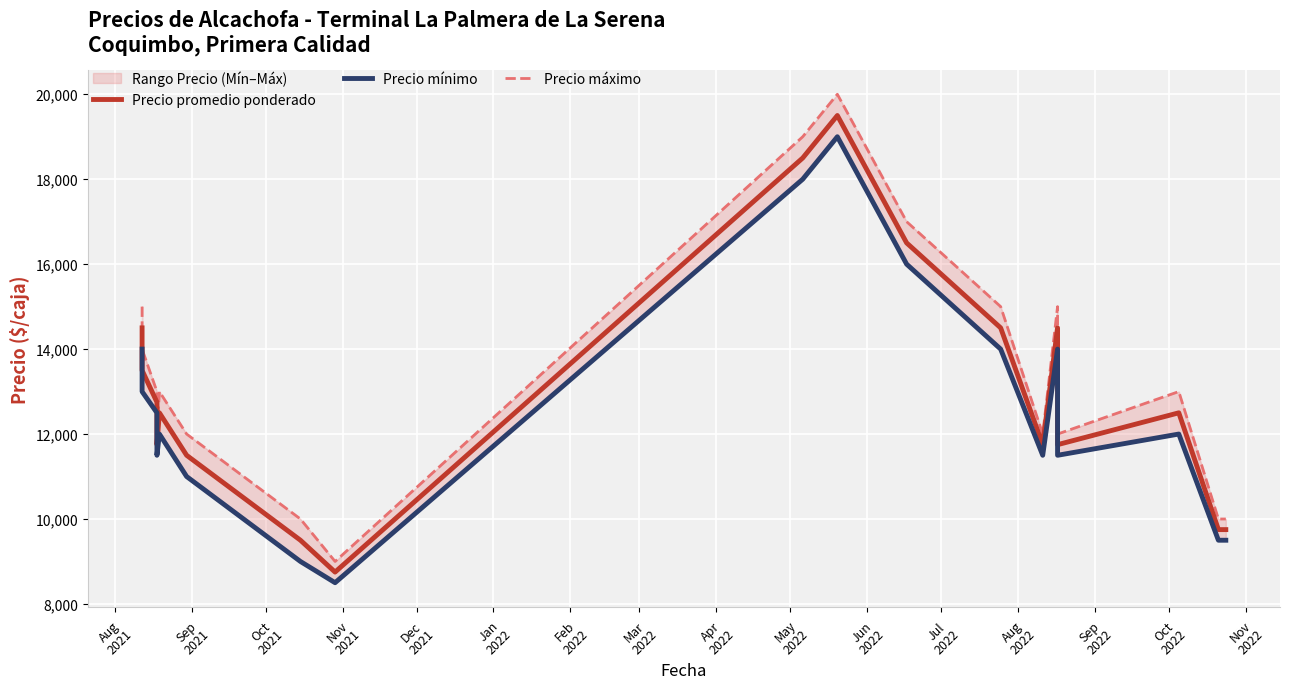

What is the greatest value displayed?

20000